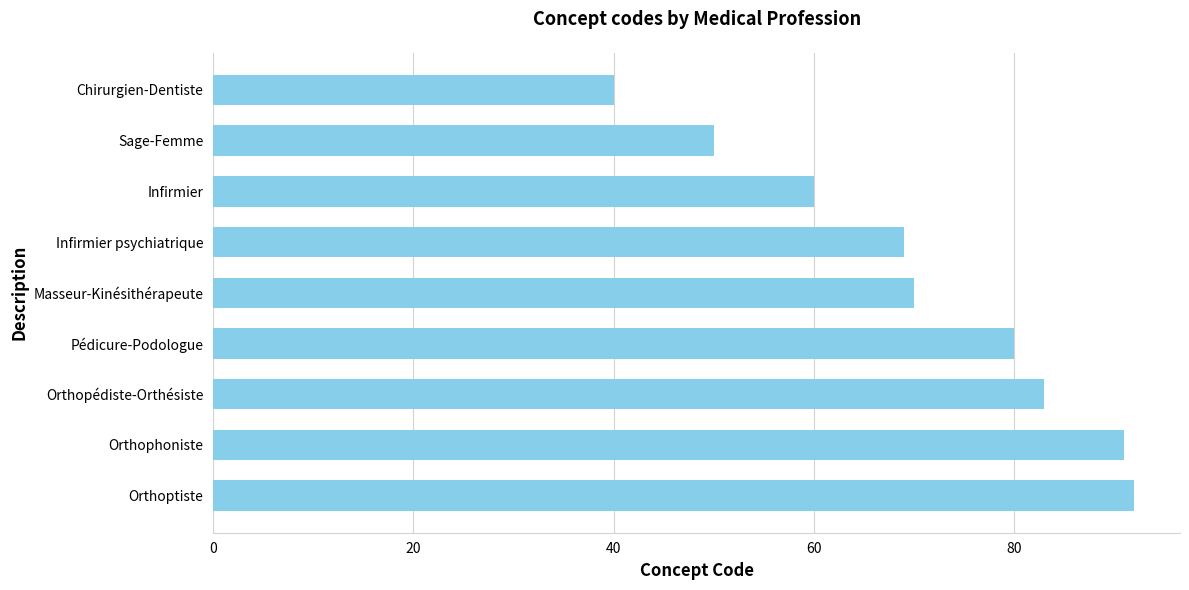

Which has a higher value, Chirurgien-Dentiste or Orthopédiste-Orthésiste?

Orthopédiste-Orthésiste